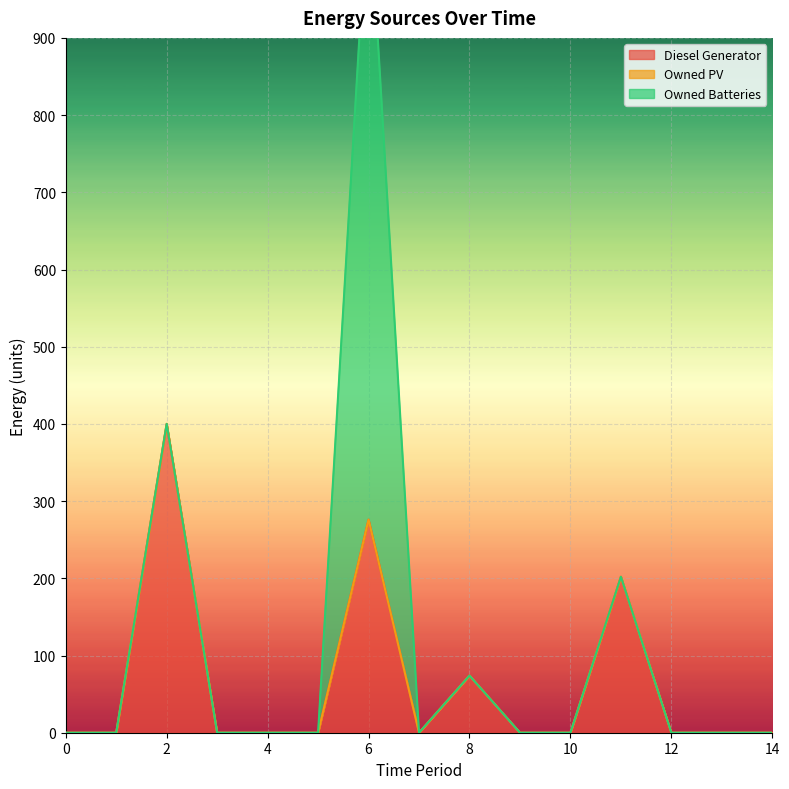

Which series has the widest spread of values?

Owned Batteries